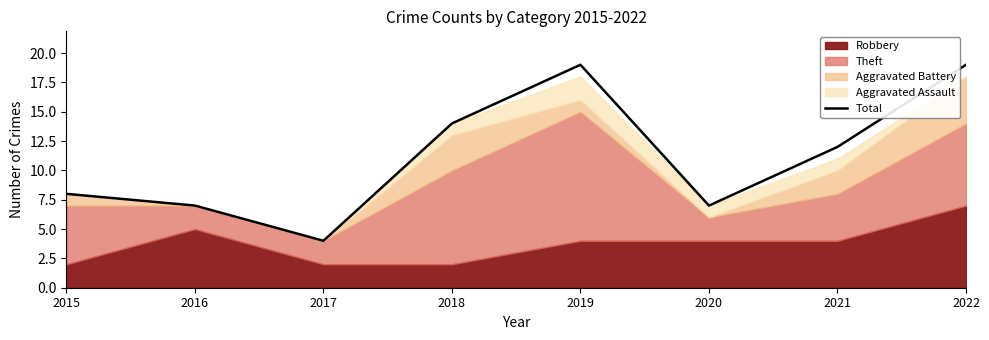

Rank the categories by value from lowest to highest.

2017, 2016, 2020, 2015, 2021, 2018, 2019, 2022